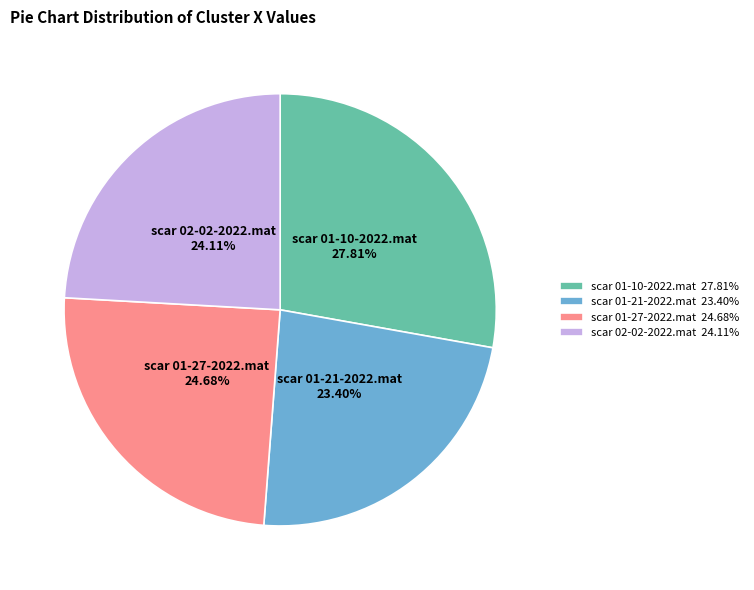

Is it true that scar 01-27-2022.mat is 25% of the pie?

True